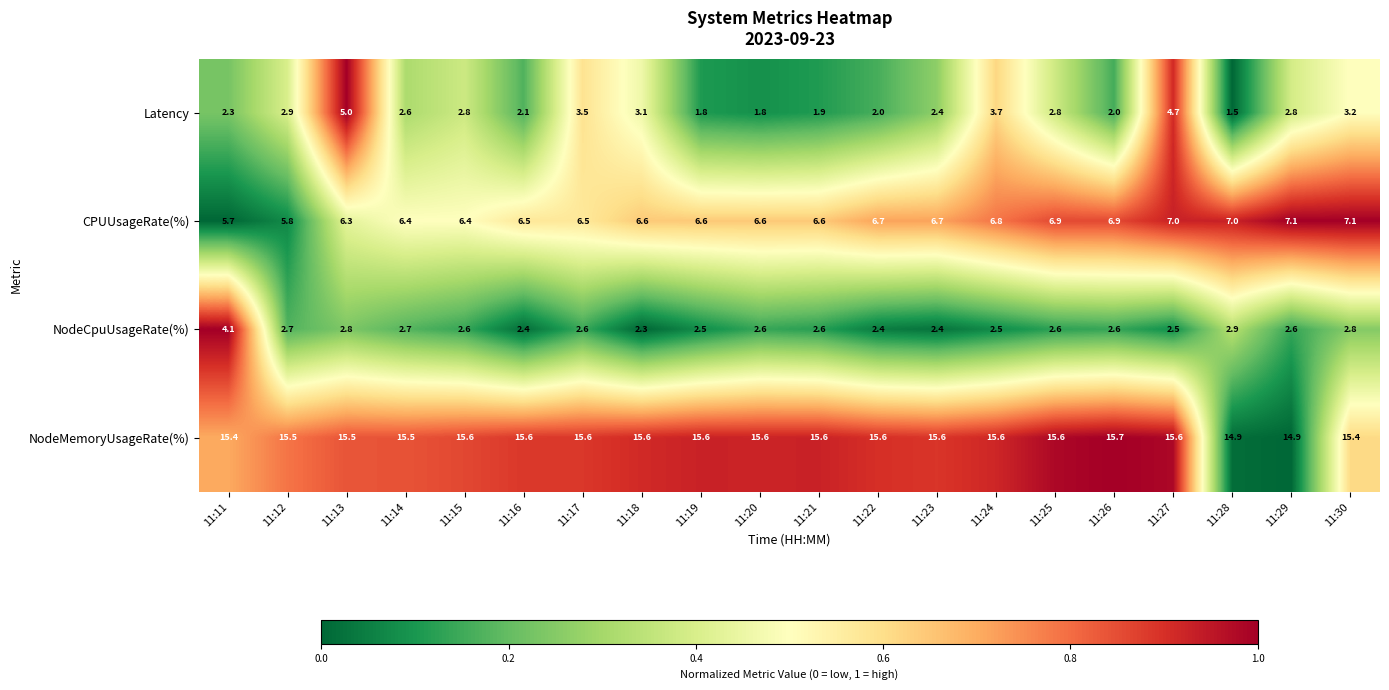

At which label is Latency closest to 3?

11:12